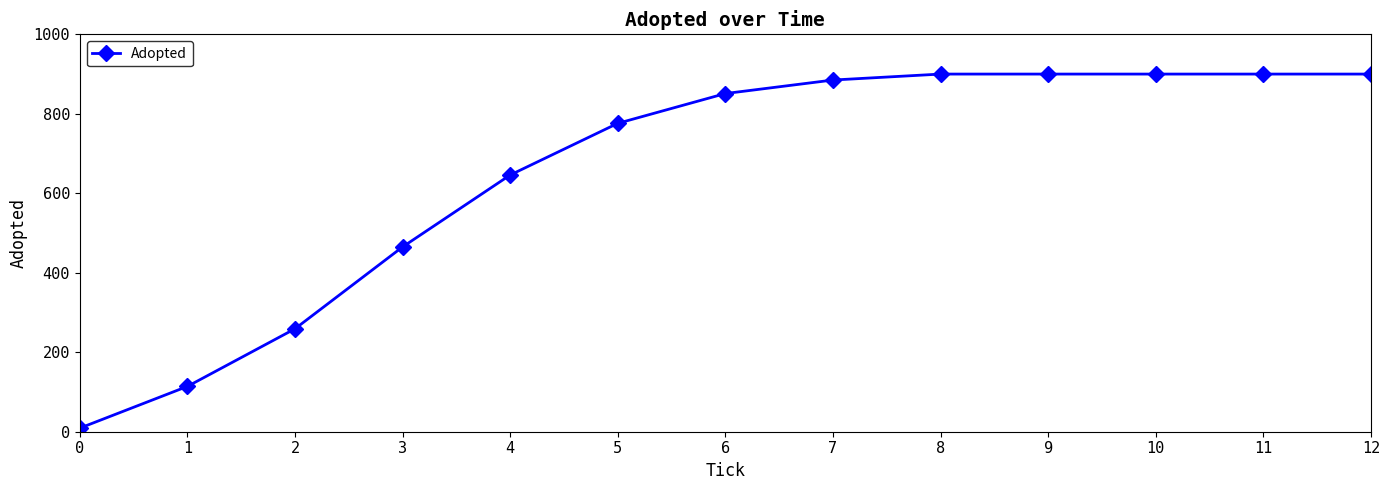

Reading left to right, transcribe all the data shown in this chart.

0=9	1=114	2=259	3=465	4=646	5=776	6=851	7=885	8=900	9=900	10=900	11=900	12=900